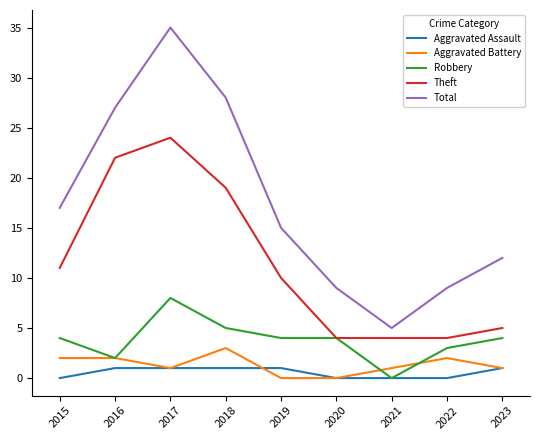

Rank the series by their maximum value, from lowest to highest.

Aggravated Assault, Aggravated Battery, Robbery, Theft, Total